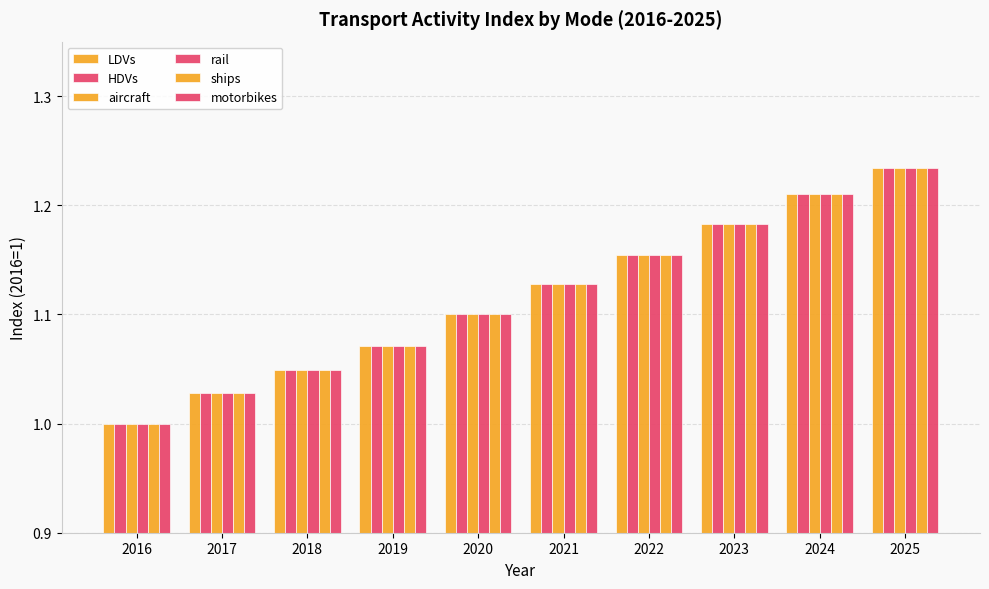

Rank the series at 2022 from lowest to highest value.

LDVs, HDVs, aircraft, rail, ships, motorbikes